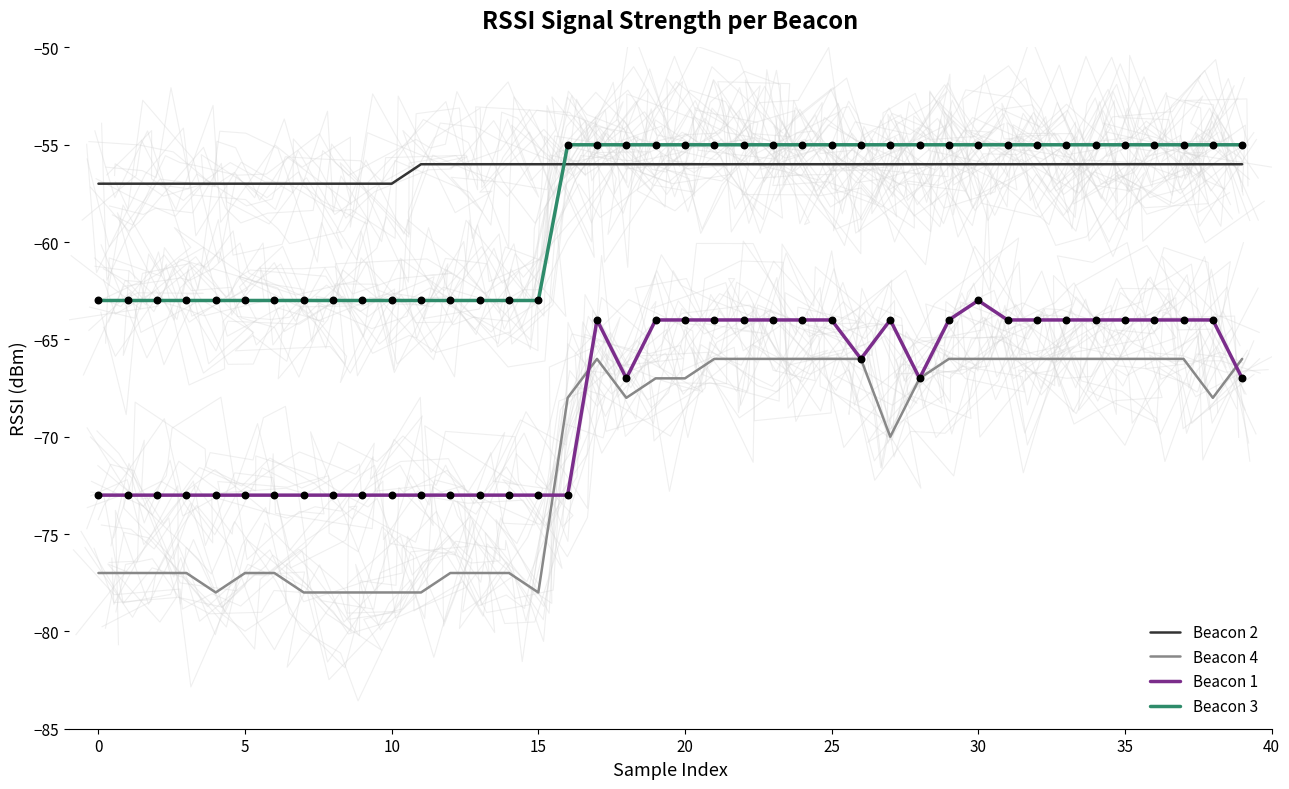

At how many categories does at least one series exceed -76?

40